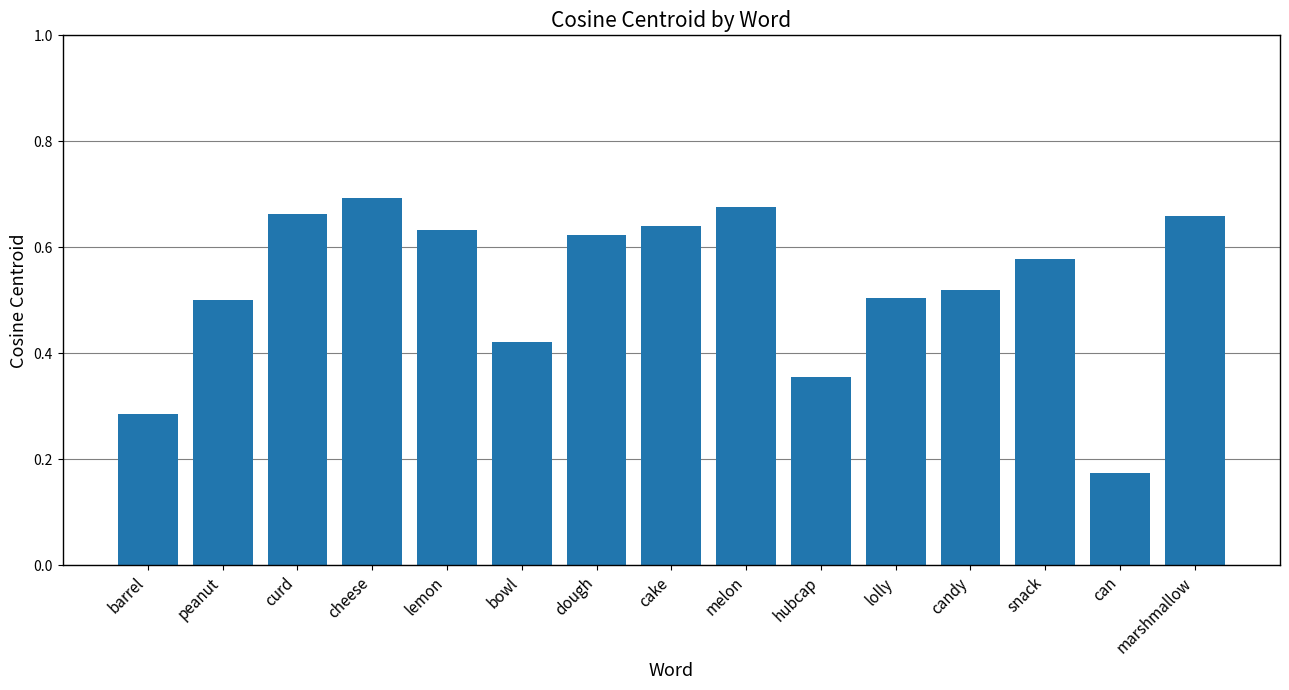

Which category has the lowest value across all series?

can